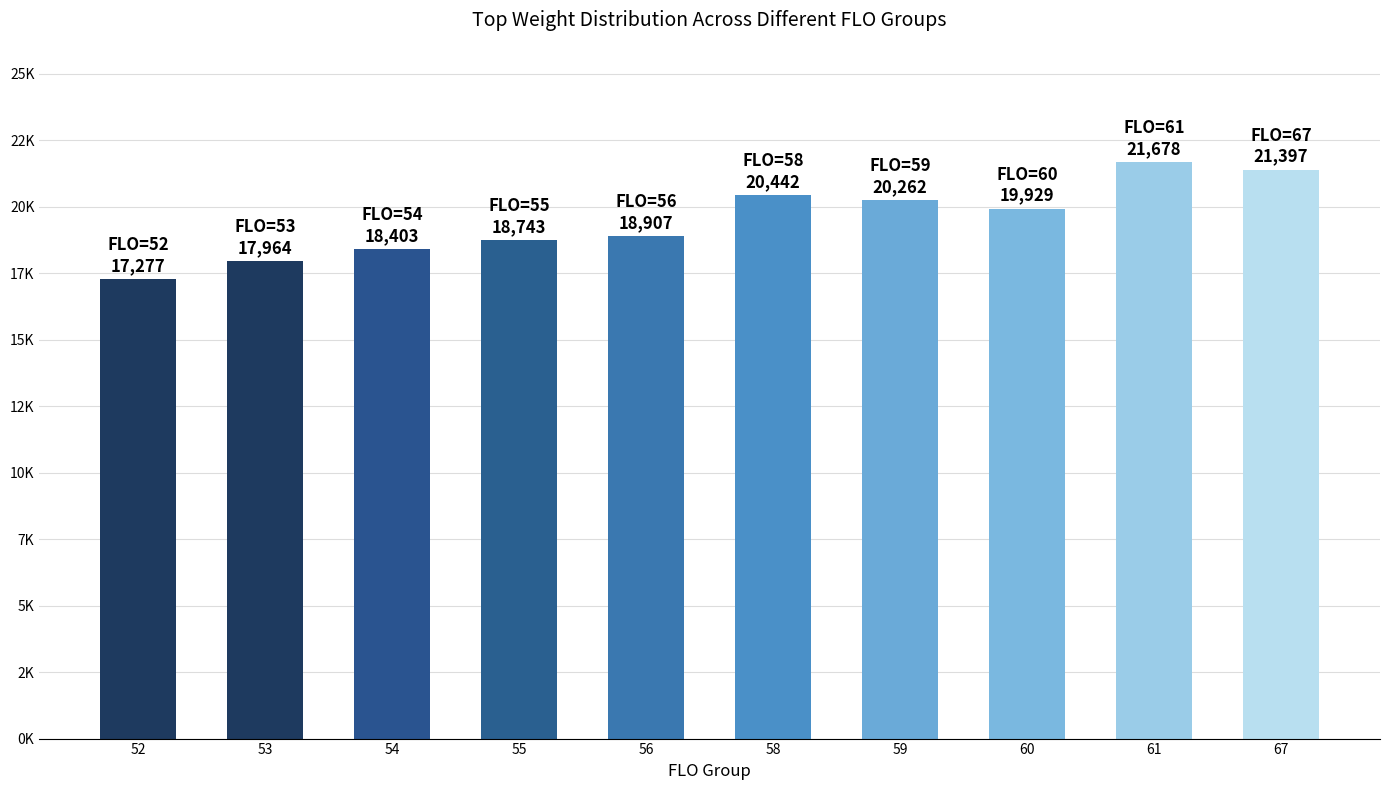

Are the bars horizontal?

No